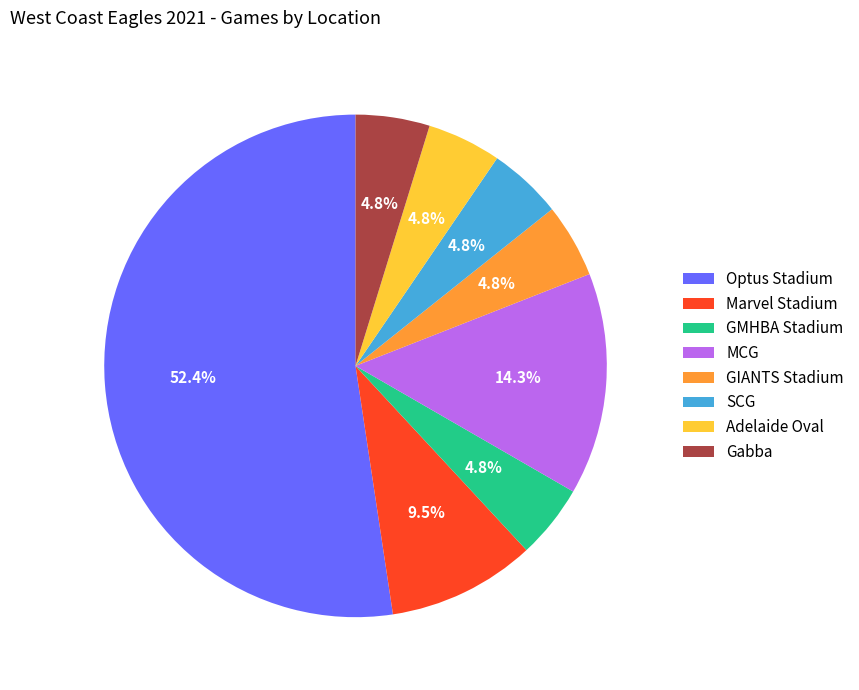

How many segments does this pie chart have?

8